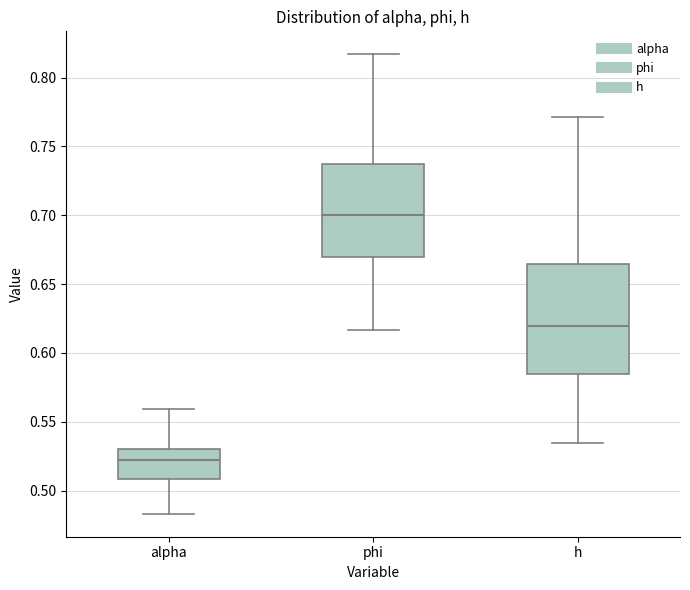

Which box has the lowest median line?

alpha